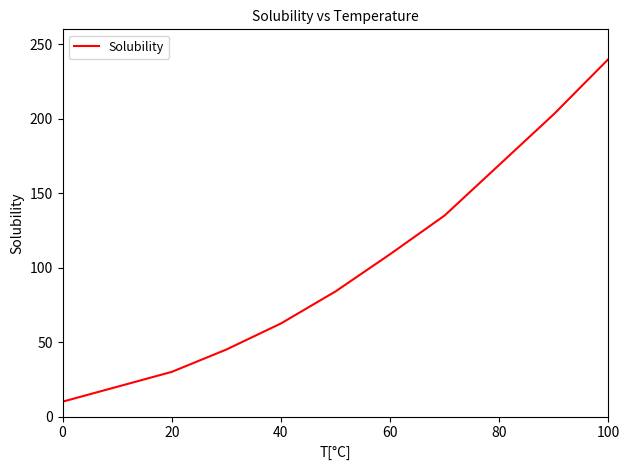

What is the difference between the maximum and minimum values?

230.0